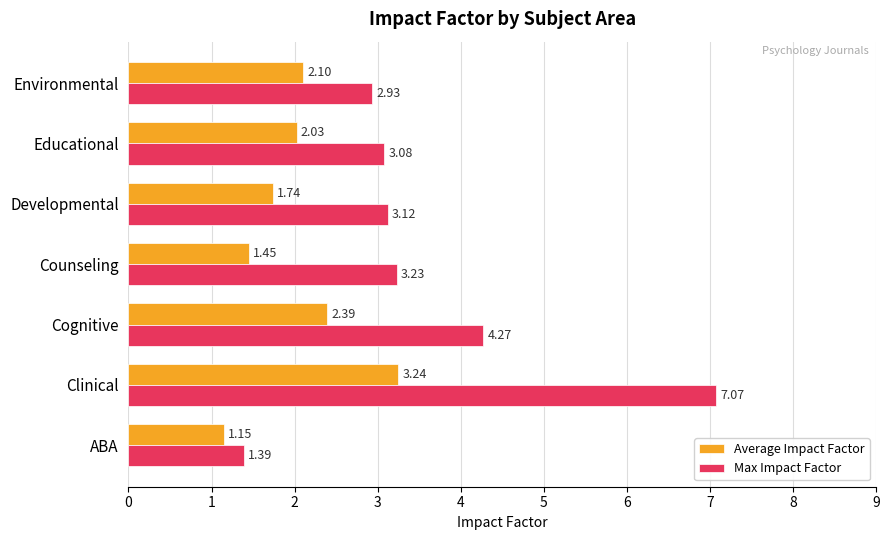

Which series has the largest total across all categories?

Max Impact Factor